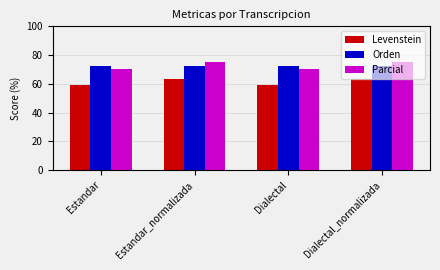

At Estandar, list the series in order from largest to smallest.

Orden, Parcial, Levenstein